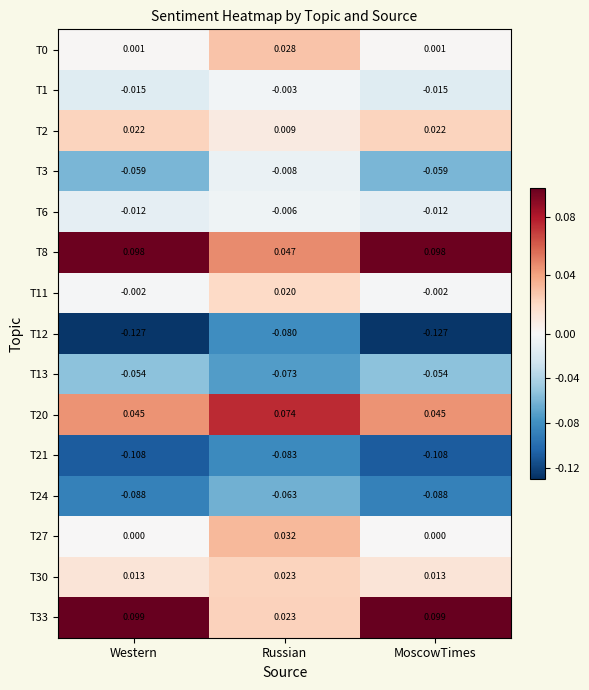

At which label is T24 closest to 0?

Russian